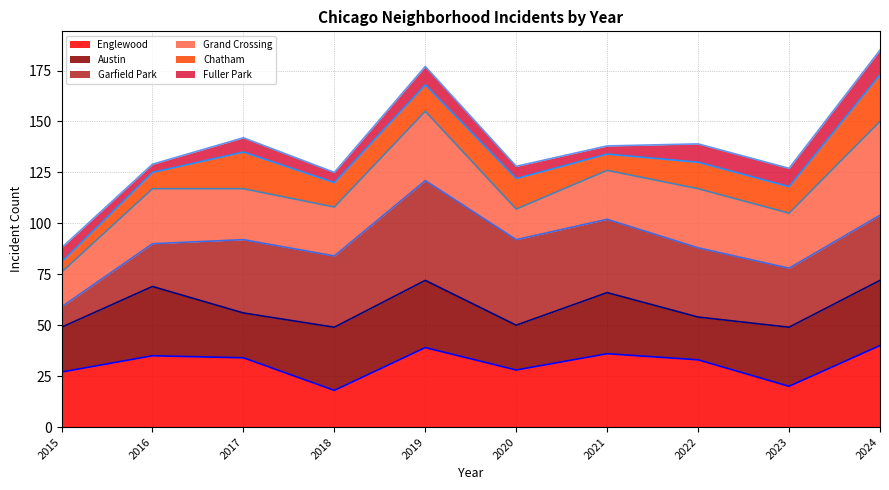

Rank the series at 2023 from lowest to highest value.

Englewood (line), Austin (line), Garfield Park (line), Grand Crossing (line), Chatham (line), Fuller Park (line)